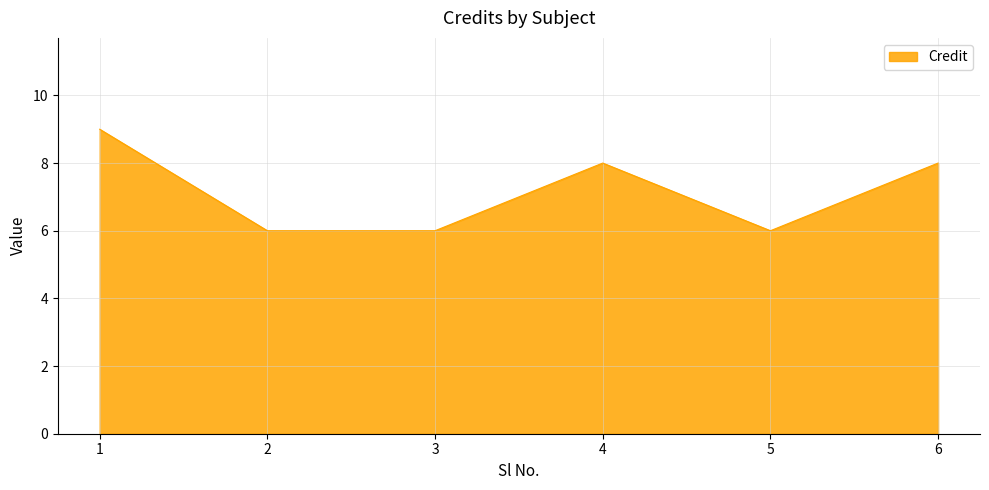

What is the maximum value shown in the chart?

9